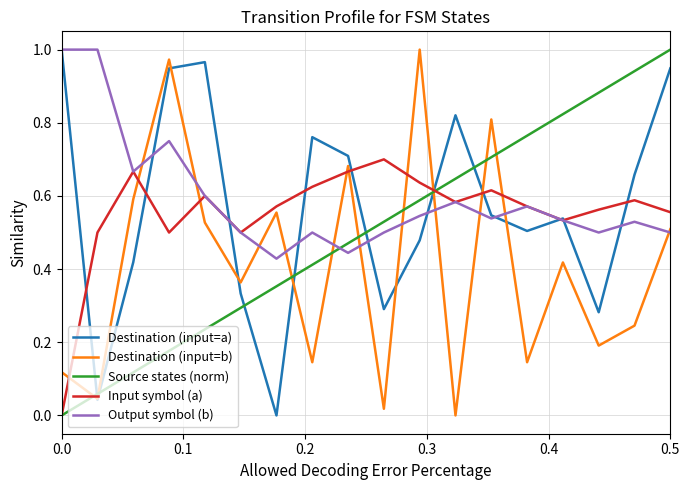

After their last crossing, which series has the higher values: Source states (norm) or Destination (input=b)?

Source states (norm)